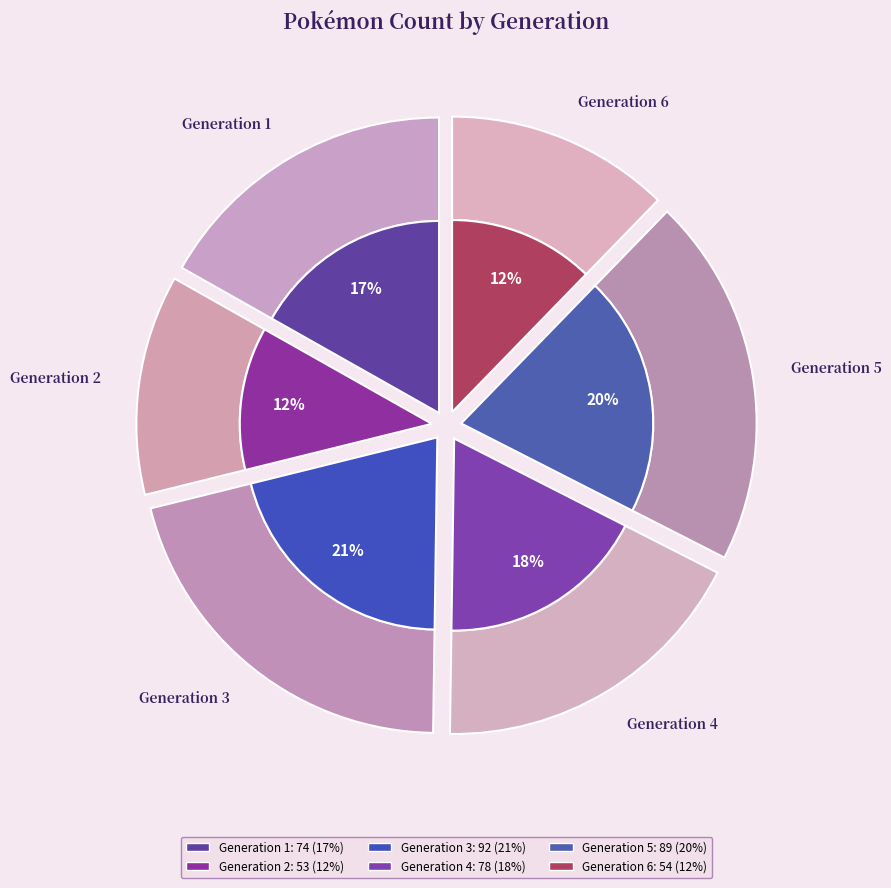

Does any single category account for the majority?

No